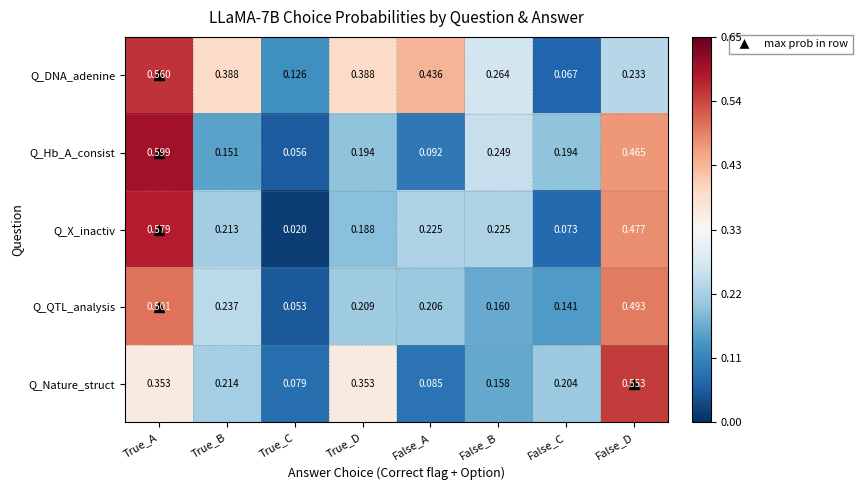

Where is Q_QTL_analysis nearest to the value 0?

True_C